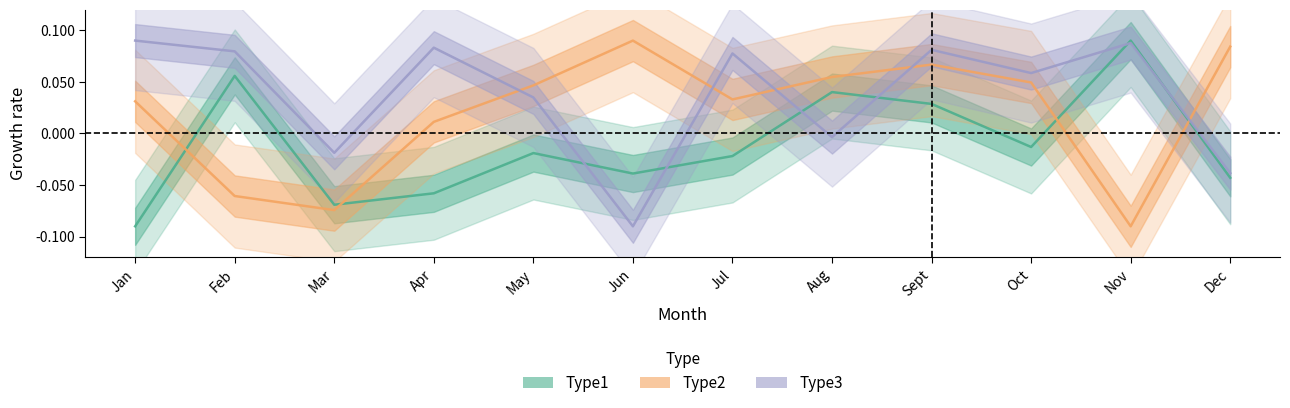

What is the label of the 5th point from the right?

Aug